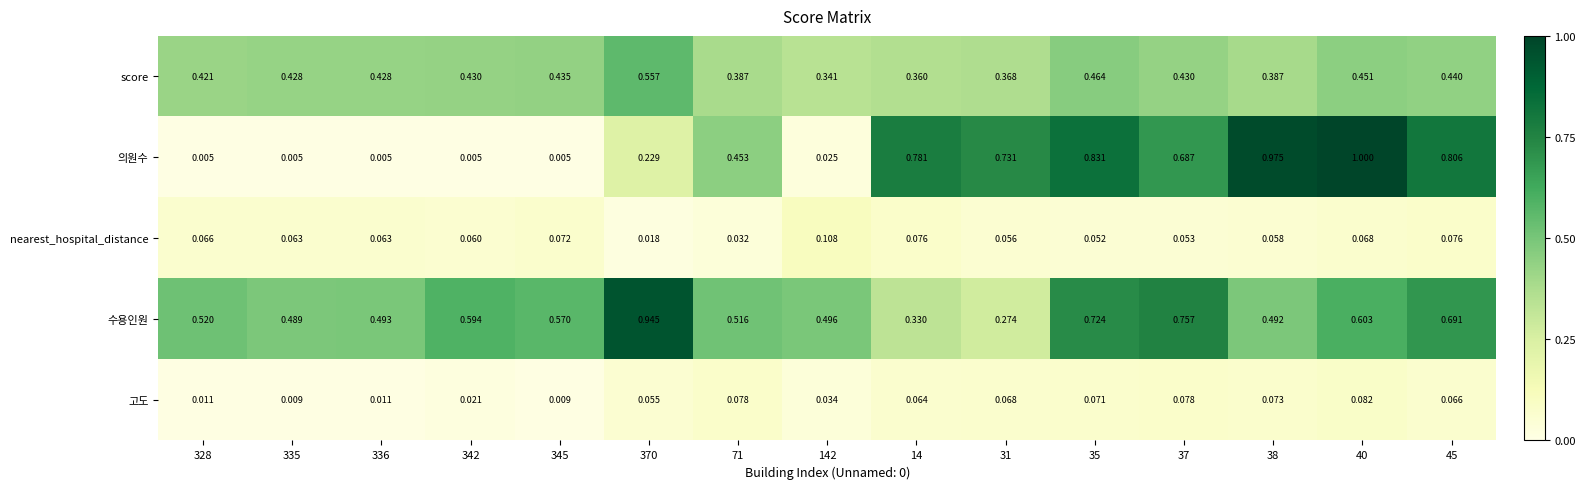

List the series in order of their peak value, highest first.

의원수, 수용인원, score, nearest_hospital_distance, 고도